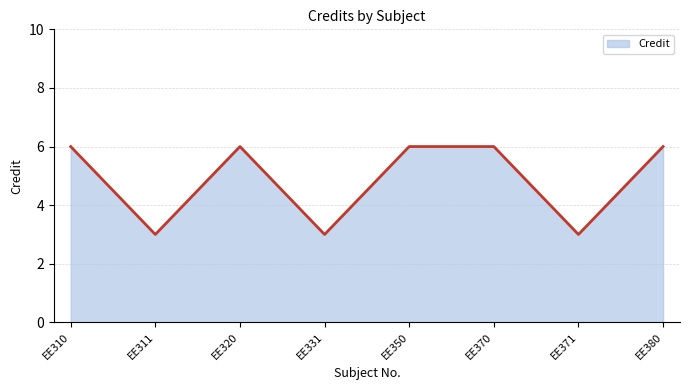

What is the maximum value shown in the chart?

6